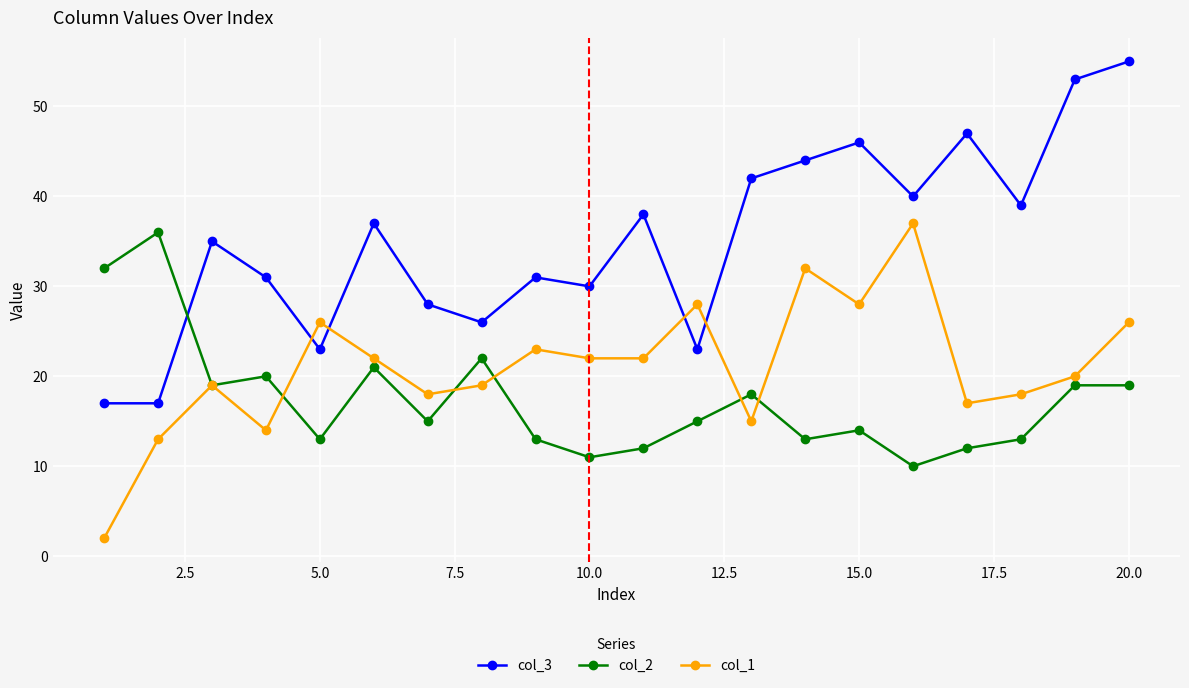

What is the difference between the second highest and minimum values in the col_2 series?

22